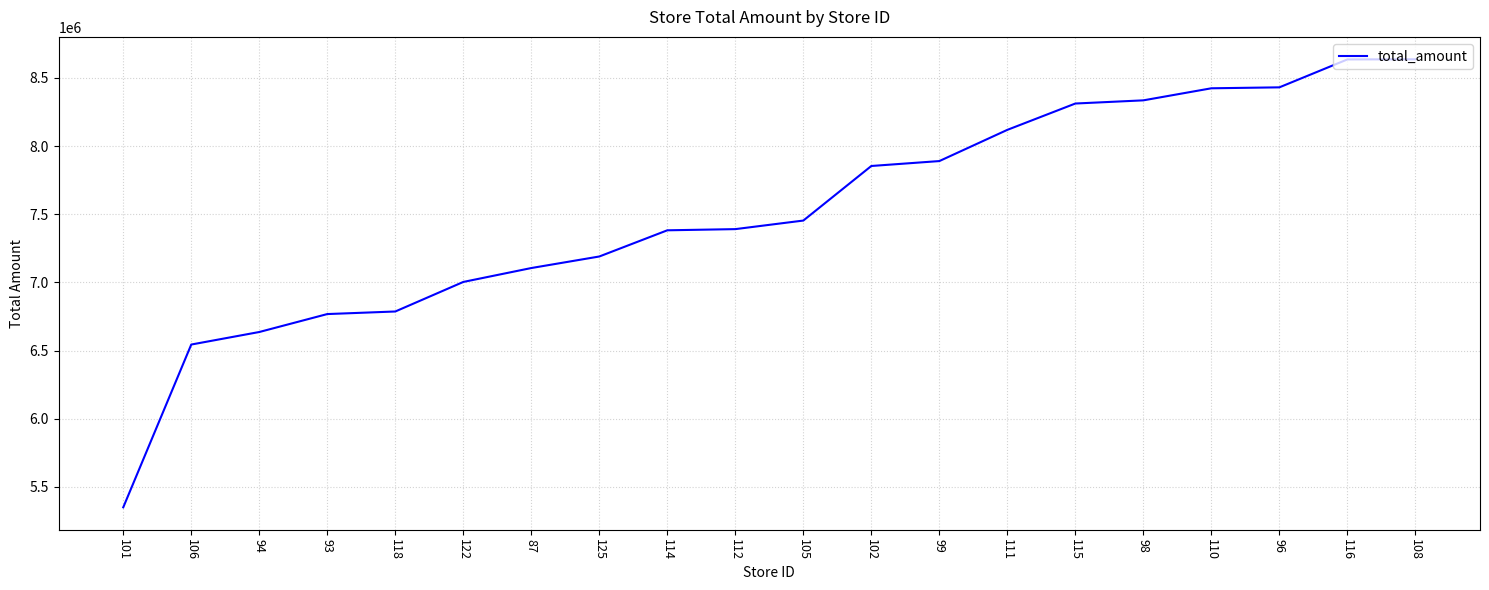

What is the difference between the values at 112 and 125?

200767